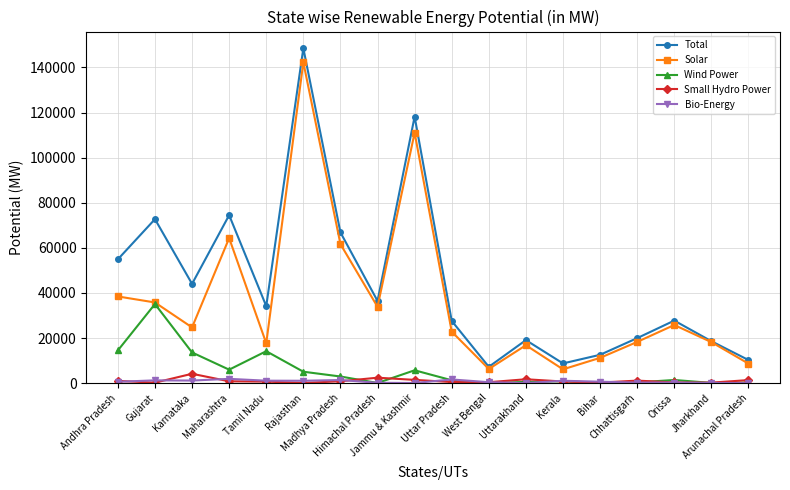

True or false: Total and Wind Power cross at least once.

False